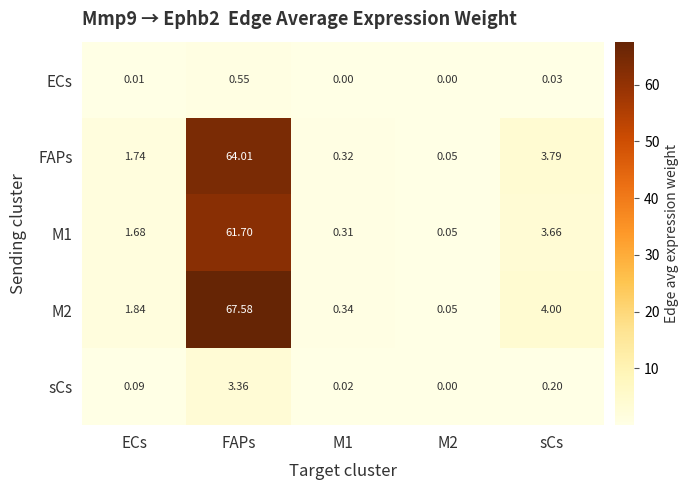

Where is M2 nearest to the value 33?

sCs